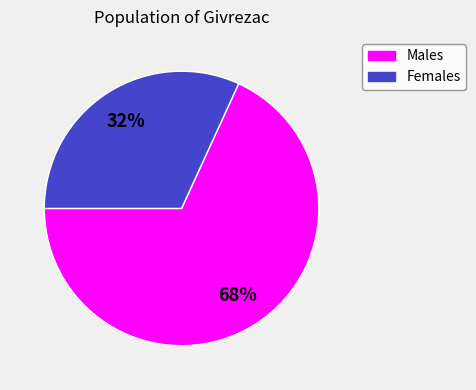

Combined, do Females and Males account for over 50%?

Yes